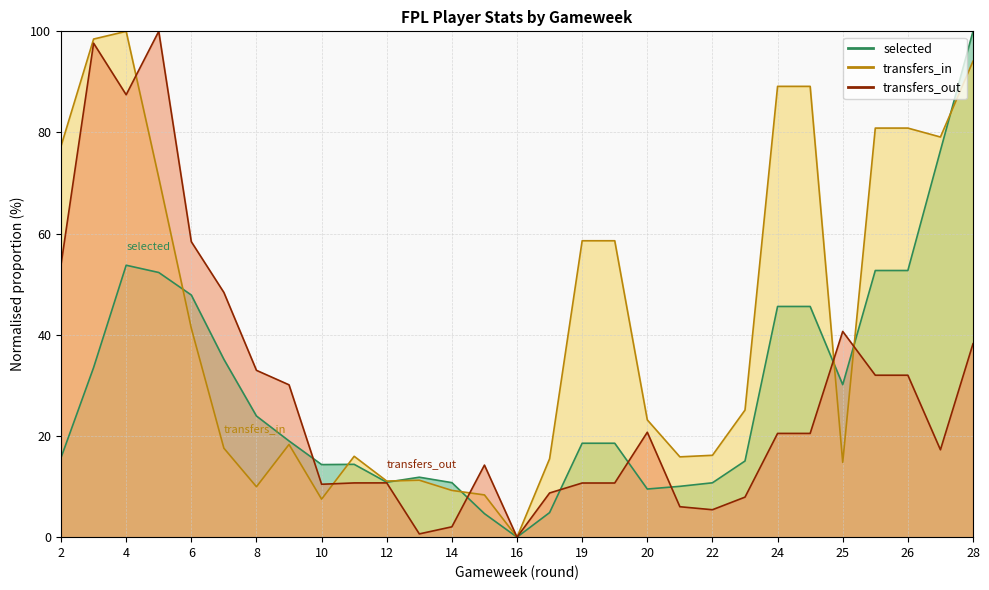

At which category is the sum across all series the highest?

4